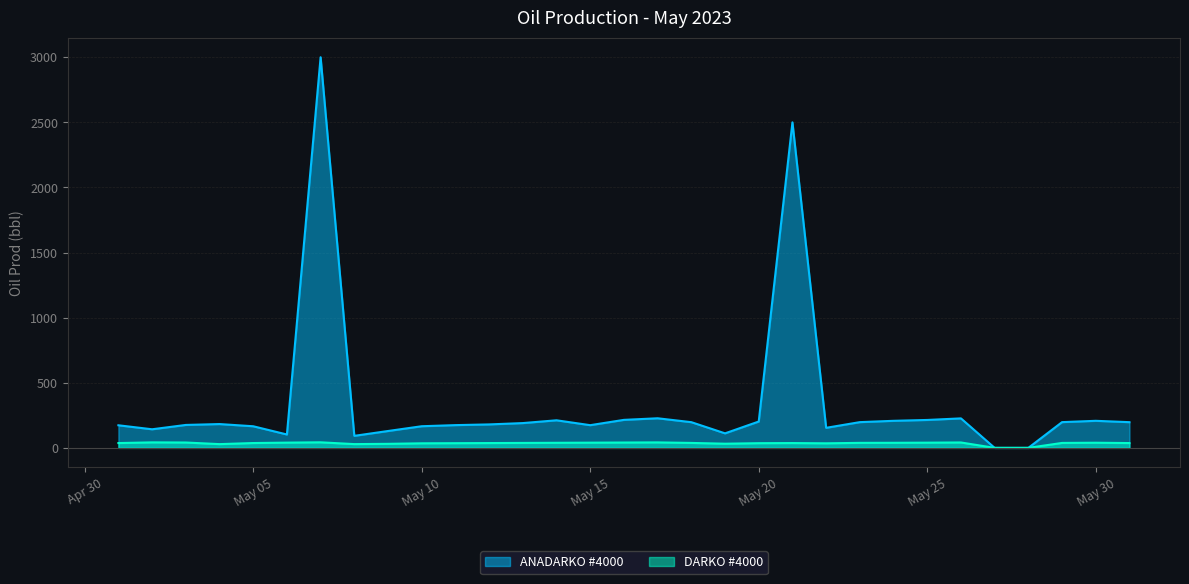

Where is the first local maximum for ANADARKO #4000?

2023-05-04